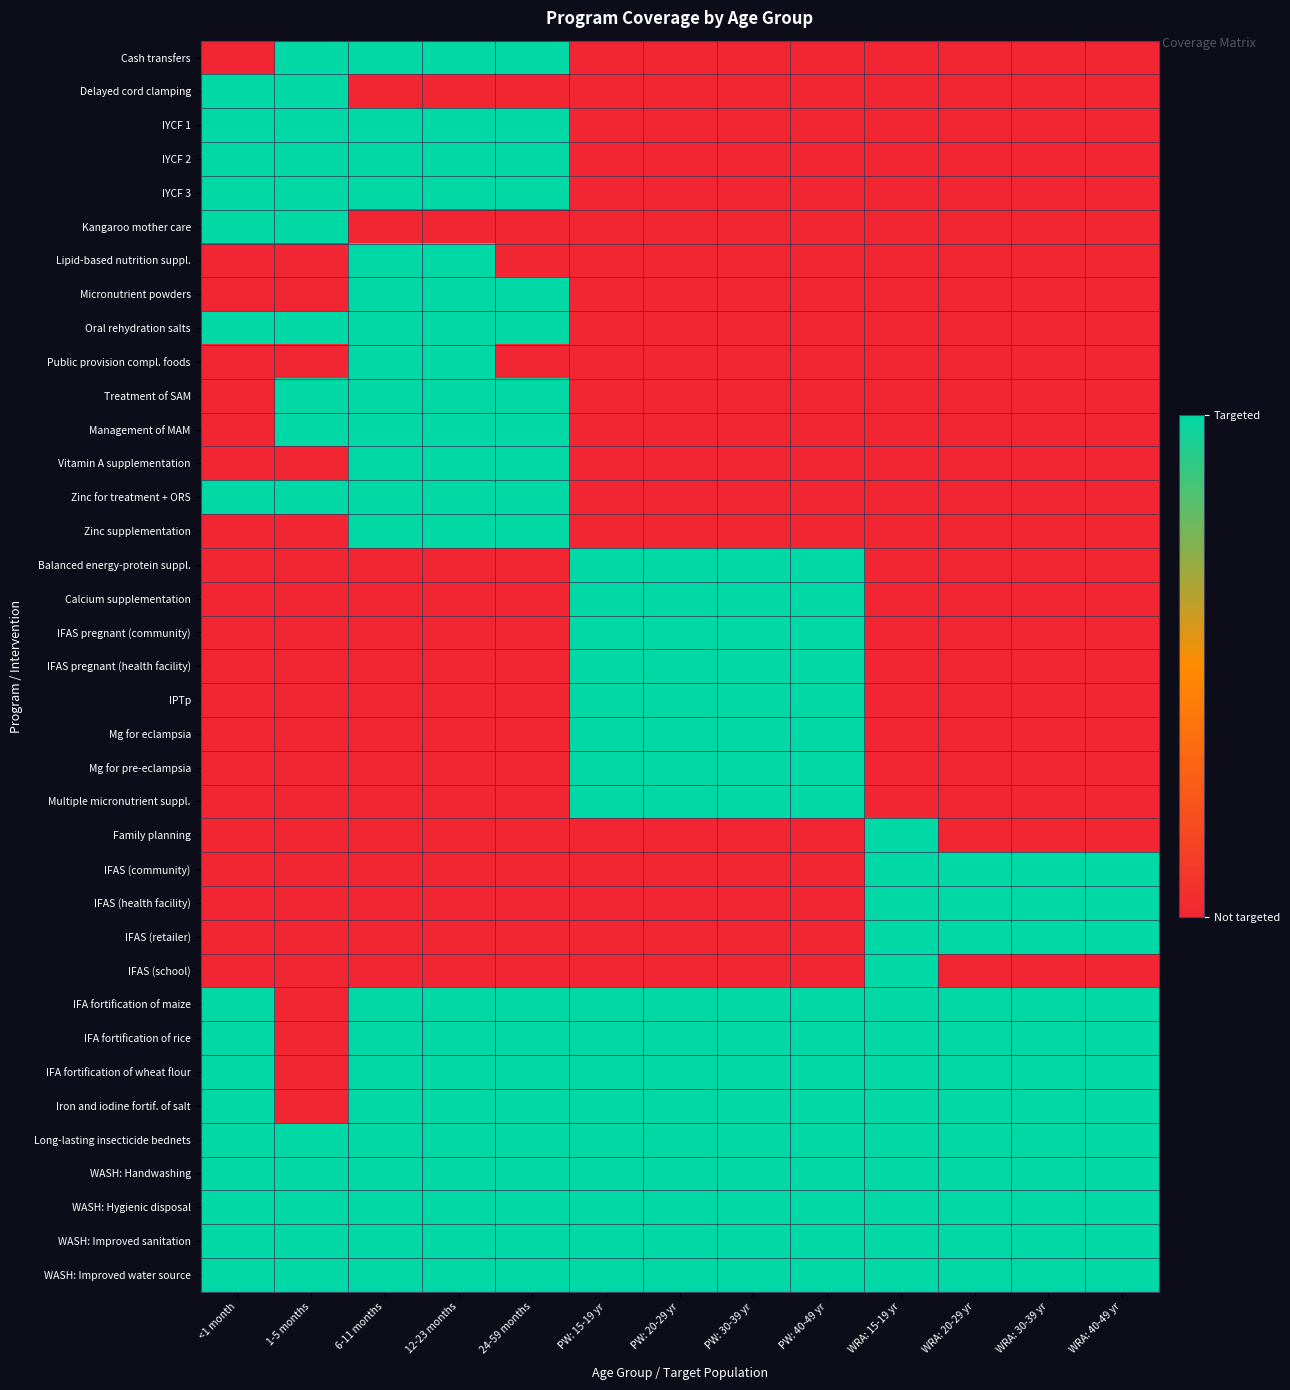

Reading left to right, extract all data points from this chart.

Cash transfers: <1 month=0	1-5 months=1	6-11 months=1	12-23 months=1	24-59 months=1	PW: 15-19 yr=0	PW: 20-29 yr=0	PW: 30-39 yr=0	PW: 40-49 yr=0	WRA: 15-19 yr=0	WRA: 20-29 yr=0	WRA: 30-39 yr=0	WRA: 40-49 yr=0
Delayed cord clamping: <1 month=1	1-5 months=1	6-11 months=0	12-23 months=0	24-59 months=0	PW: 15-19 yr=0	PW: 20-29 yr=0	PW: 30-39 yr=0	PW: 40-49 yr=0	WRA: 15-19 yr=0	WRA: 20-29 yr=0	WRA: 30-39 yr=0	WRA: 40-49 yr=0
IYCF 1: <1 month=1	1-5 months=1	6-11 months=1	12-23 months=1	24-59 months=1	PW: 15-19 yr=0	PW: 20-29 yr=0	PW: 30-39 yr=0	PW: 40-49 yr=0	WRA: 15-19 yr=0	WRA: 20-29 yr=0	WRA: 30-39 yr=0	WRA: 40-49 yr=0
IYCF 2: <1 month=1	1-5 months=1	6-11 months=1	12-23 months=1	24-59 months=1	PW: 15-19 yr=0	PW: 20-29 yr=0	PW: 30-39 yr=0	PW: 40-49 yr=0	WRA: 15-19 yr=0	WRA: 20-29 yr=0	WRA: 30-39 yr=0	WRA: 40-49 yr=0
IYCF 3: <1 month=1	1-5 months=1	6-11 months=1	12-23 months=1	24-59 months=1	PW: 15-19 yr=0	PW: 20-29 yr=0	PW: 30-39 yr=0	PW: 40-49 yr=0	WRA: 15-19 yr=0	WRA: 20-29 yr=0	WRA: 30-39 yr=0	WRA: 40-49 yr=0
Kangaroo mother care: <1 month=1	1-5 months=1	6-11 months=0	12-23 months=0	24-59 months=0	PW: 15-19 yr=0	PW: 20-29 yr=0	PW: 30-39 yr=0	PW: 40-49 yr=0	WRA: 15-19 yr=0	WRA: 20-29 yr=0	WRA: 30-39 yr=0	WRA: 40-49 yr=0
Lipid-based nutrition suppl.: <1 month=0	1-5 months=0	6-11 months=1	12-23 months=1	24-59 months=0	PW: 15-19 yr=0	PW: 20-29 yr=0	PW: 30-39 yr=0	PW: 40-49 yr=0	WRA: 15-19 yr=0	WRA: 20-29 yr=0	WRA: 30-39 yr=0	WRA: 40-49 yr=0
Micronutrient powders: <1 month=0	1-5 months=0	6-11 months=1	12-23 months=1	24-59 months=1	PW: 15-19 yr=0	PW: 20-29 yr=0	PW: 30-39 yr=0	PW: 40-49 yr=0	WRA: 15-19 yr=0	WRA: 20-29 yr=0	WRA: 30-39 yr=0	WRA: 40-49 yr=0
Oral rehydration salts: <1 month=1	1-5 months=1	6-11 months=1	12-23 months=1	24-59 months=1	PW: 15-19 yr=0	PW: 20-29 yr=0	PW: 30-39 yr=0	PW: 40-49 yr=0	WRA: 15-19 yr=0	WRA: 20-29 yr=0	WRA: 30-39 yr=0	WRA: 40-49 yr=0
Public provision compl. foods: <1 month=0	1-5 months=0	6-11 months=1	12-23 months=1	24-59 months=0	PW: 15-19 yr=0	PW: 20-29 yr=0	PW: 30-39 yr=0	PW: 40-49 yr=0	WRA: 15-19 yr=0	WRA: 20-29 yr=0	WRA: 30-39 yr=0	WRA: 40-49 yr=0
Treatment of SAM: <1 month=0	1-5 months=1	6-11 months=1	12-23 months=1	24-59 months=1	PW: 15-19 yr=0	PW: 20-29 yr=0	PW: 30-39 yr=0	PW: 40-49 yr=0	WRA: 15-19 yr=0	WRA: 20-29 yr=0	WRA: 30-39 yr=0	WRA: 40-49 yr=0
Management of MAM: <1 month=0	1-5 months=1	6-11 months=1	12-23 months=1	24-59 months=1	PW: 15-19 yr=0	PW: 20-29 yr=0	PW: 30-39 yr=0	PW: 40-49 yr=0	WRA: 15-19 yr=0	WRA: 20-29 yr=0	WRA: 30-39 yr=0	WRA: 40-49 yr=0
Vitamin A supplementation: <1 month=0	1-5 months=0	6-11 months=1	12-23 months=1	24-59 months=1	PW: 15-19 yr=0	PW: 20-29 yr=0	PW: 30-39 yr=0	PW: 40-49 yr=0	WRA: 15-19 yr=0	WRA: 20-29 yr=0	WRA: 30-39 yr=0	WRA: 40-49 yr=0
Zinc for treatment + ORS: <1 month=1	1-5 months=1	6-11 months=1	12-23 months=1	24-59 months=1	PW: 15-19 yr=0	PW: 20-29 yr=0	PW: 30-39 yr=0	PW: 40-49 yr=0	WRA: 15-19 yr=0	WRA: 20-29 yr=0	WRA: 30-39 yr=0	WRA: 40-49 yr=0
Zinc supplementation: <1 month=0	1-5 months=0	6-11 months=1	12-23 months=1	24-59 months=1	PW: 15-19 yr=0	PW: 20-29 yr=0	PW: 30-39 yr=0	PW: 40-49 yr=0	WRA: 15-19 yr=0	WRA: 20-29 yr=0	WRA: 30-39 yr=0	WRA: 40-49 yr=0
Balanced energy-protein suppl.: <1 month=0	1-5 months=0	6-11 months=0	12-23 months=0	24-59 months=0	PW: 15-19 yr=1	PW: 20-29 yr=1	PW: 30-39 yr=1	PW: 40-49 yr=1	WRA: 15-19 yr=0	WRA: 20-29 yr=0	WRA: 30-39 yr=0	WRA: 40-49 yr=0
Calcium supplementation: <1 month=0	1-5 months=0	6-11 months=0	12-23 months=0	24-59 months=0	PW: 15-19 yr=1	PW: 20-29 yr=1	PW: 30-39 yr=1	PW: 40-49 yr=1	WRA: 15-19 yr=0	WRA: 20-29 yr=0	WRA: 30-39 yr=0	WRA: 40-49 yr=0
IFAS pregnant (community): <1 month=0	1-5 months=0	6-11 months=0	12-23 months=0	24-59 months=0	PW: 15-19 yr=1	PW: 20-29 yr=1	PW: 30-39 yr=1	PW: 40-49 yr=1	WRA: 15-19 yr=0	WRA: 20-29 yr=0	WRA: 30-39 yr=0	WRA: 40-49 yr=0
IFAS pregnant (health facility): <1 month=0	1-5 months=0	6-11 months=0	12-23 months=0	24-59 months=0	PW: 15-19 yr=1	PW: 20-29 yr=1	PW: 30-39 yr=1	PW: 40-49 yr=1	WRA: 15-19 yr=0	WRA: 20-29 yr=0	WRA: 30-39 yr=0	WRA: 40-49 yr=0
IPTp: <1 month=0	1-5 months=0	6-11 months=0	12-23 months=0	24-59 months=0	PW: 15-19 yr=1	PW: 20-29 yr=1	PW: 30-39 yr=1	PW: 40-49 yr=1	WRA: 15-19 yr=0	WRA: 20-29 yr=0	WRA: 30-39 yr=0	WRA: 40-49 yr=0
Mg for eclampsia: <1 month=0	1-5 months=0	6-11 months=0	12-23 months=0	24-59 months=0	PW: 15-19 yr=1	PW: 20-29 yr=1	PW: 30-39 yr=1	PW: 40-49 yr=1	WRA: 15-19 yr=0	WRA: 20-29 yr=0	WRA: 30-39 yr=0	WRA: 40-49 yr=0
Mg for pre-eclampsia: <1 month=0	1-5 months=0	6-11 months=0	12-23 months=0	24-59 months=0	PW: 15-19 yr=1	PW: 20-29 yr=1	PW: 30-39 yr=1	PW: 40-49 yr=1	WRA: 15-19 yr=0	WRA: 20-29 yr=0	WRA: 30-39 yr=0	WRA: 40-49 yr=0
Multiple micronutrient suppl.: <1 month=0	1-5 months=0	6-11 months=0	12-23 months=0	24-59 months=0	PW: 15-19 yr=1	PW: 20-29 yr=1	PW: 30-39 yr=1	PW: 40-49 yr=1	WRA: 15-19 yr=0	WRA: 20-29 yr=0	WRA: 30-39 yr=0	WRA: 40-49 yr=0
Family planning: <1 month=0	1-5 months=0	6-11 months=0	12-23 months=0	24-59 months=0	PW: 15-19 yr=0	PW: 20-29 yr=0	PW: 30-39 yr=0	PW: 40-49 yr=0	WRA: 15-19 yr=1	WRA: 20-29 yr=0	WRA: 30-39 yr=0	WRA: 40-49 yr=0
IFAS (community): <1 month=0	1-5 months=0	6-11 months=0	12-23 months=0	24-59 months=0	PW: 15-19 yr=0	PW: 20-29 yr=0	PW: 30-39 yr=0	PW: 40-49 yr=0	WRA: 15-19 yr=1	WRA: 20-29 yr=1	WRA: 30-39 yr=1	WRA: 40-49 yr=1
IFAS (health facility): <1 month=0	1-5 months=0	6-11 months=0	12-23 months=0	24-59 months=0	PW: 15-19 yr=0	PW: 20-29 yr=0	PW: 30-39 yr=0	PW: 40-49 yr=0	WRA: 15-19 yr=1	WRA: 20-29 yr=1	WRA: 30-39 yr=1	WRA: 40-49 yr=1
IFAS (retailer): <1 month=0	1-5 months=0	6-11 months=0	12-23 months=0	24-59 months=0	PW: 15-19 yr=0	PW: 20-29 yr=0	PW: 30-39 yr=0	PW: 40-49 yr=0	WRA: 15-19 yr=1	WRA: 20-29 yr=1	WRA: 30-39 yr=1	WRA: 40-49 yr=1
IFAS (school): <1 month=0	1-5 months=0	6-11 months=0	12-23 months=0	24-59 months=0	PW: 15-19 yr=0	PW: 20-29 yr=0	PW: 30-39 yr=0	PW: 40-49 yr=0	WRA: 15-19 yr=1	WRA: 20-29 yr=0	WRA: 30-39 yr=0	WRA: 40-49 yr=0
IFA fortification of maize: <1 month=1	1-5 months=0	6-11 months=1	12-23 months=1	24-59 months=1	PW: 15-19 yr=1	PW: 20-29 yr=1	PW: 30-39 yr=1	PW: 40-49 yr=1	WRA: 15-19 yr=1	WRA: 20-29 yr=1	WRA: 30-39 yr=1	WRA: 40-49 yr=1
IFA fortification of rice: <1 month=1	1-5 months=0	6-11 months=1	12-23 months=1	24-59 months=1	PW: 15-19 yr=1	PW: 20-29 yr=1	PW: 30-39 yr=1	PW: 40-49 yr=1	WRA: 15-19 yr=1	WRA: 20-29 yr=1	WRA: 30-39 yr=1	WRA: 40-49 yr=1
IFA fortification of wheat flour: <1 month=1	1-5 months=0	6-11 months=1	12-23 months=1	24-59 months=1	PW: 15-19 yr=1	PW: 20-29 yr=1	PW: 30-39 yr=1	PW: 40-49 yr=1	WRA: 15-19 yr=1	WRA: 20-29 yr=1	WRA: 30-39 yr=1	WRA: 40-49 yr=1
Iron and iodine fortif. of salt: <1 month=1	1-5 months=0	6-11 months=1	12-23 months=1	24-59 months=1	PW: 15-19 yr=1	PW: 20-29 yr=1	PW: 30-39 yr=1	PW: 40-49 yr=1	WRA: 15-19 yr=1	WRA: 20-29 yr=1	WRA: 30-39 yr=1	WRA: 40-49 yr=1
Long-lasting insecticide bednets: <1 month=1	1-5 months=1	6-11 months=1	12-23 months=1	24-59 months=1	PW: 15-19 yr=1	PW: 20-29 yr=1	PW: 30-39 yr=1	PW: 40-49 yr=1	WRA: 15-19 yr=1	WRA: 20-29 yr=1	WRA: 30-39 yr=1	WRA: 40-49 yr=1
WASH: Handwashing: <1 month=1	1-5 months=1	6-11 months=1	12-23 months=1	24-59 months=1	PW: 15-19 yr=1	PW: 20-29 yr=1	PW: 30-39 yr=1	PW: 40-49 yr=1	WRA: 15-19 yr=1	WRA: 20-29 yr=1	WRA: 30-39 yr=1	WRA: 40-49 yr=1
WASH: Hygienic disposal: <1 month=1	1-5 months=1	6-11 months=1	12-23 months=1	24-59 months=1	PW: 15-19 yr=1	PW: 20-29 yr=1	PW: 30-39 yr=1	PW: 40-49 yr=1	WRA: 15-19 yr=1	WRA: 20-29 yr=1	WRA: 30-39 yr=1	WRA: 40-49 yr=1
WASH: Improved sanitation: <1 month=1	1-5 months=1	6-11 months=1	12-23 months=1	24-59 months=1	PW: 15-19 yr=1	PW: 20-29 yr=1	PW: 30-39 yr=1	PW: 40-49 yr=1	WRA: 15-19 yr=1	WRA: 20-29 yr=1	WRA: 30-39 yr=1	WRA: 40-49 yr=1
WASH: Improved water source: <1 month=1	1-5 months=1	6-11 months=1	12-23 months=1	24-59 months=1	PW: 15-19 yr=1	PW: 20-29 yr=1	PW: 30-39 yr=1	PW: 40-49 yr=1	WRA: 15-19 yr=1	WRA: 20-29 yr=1	WRA: 30-39 yr=1	WRA: 40-49 yr=1